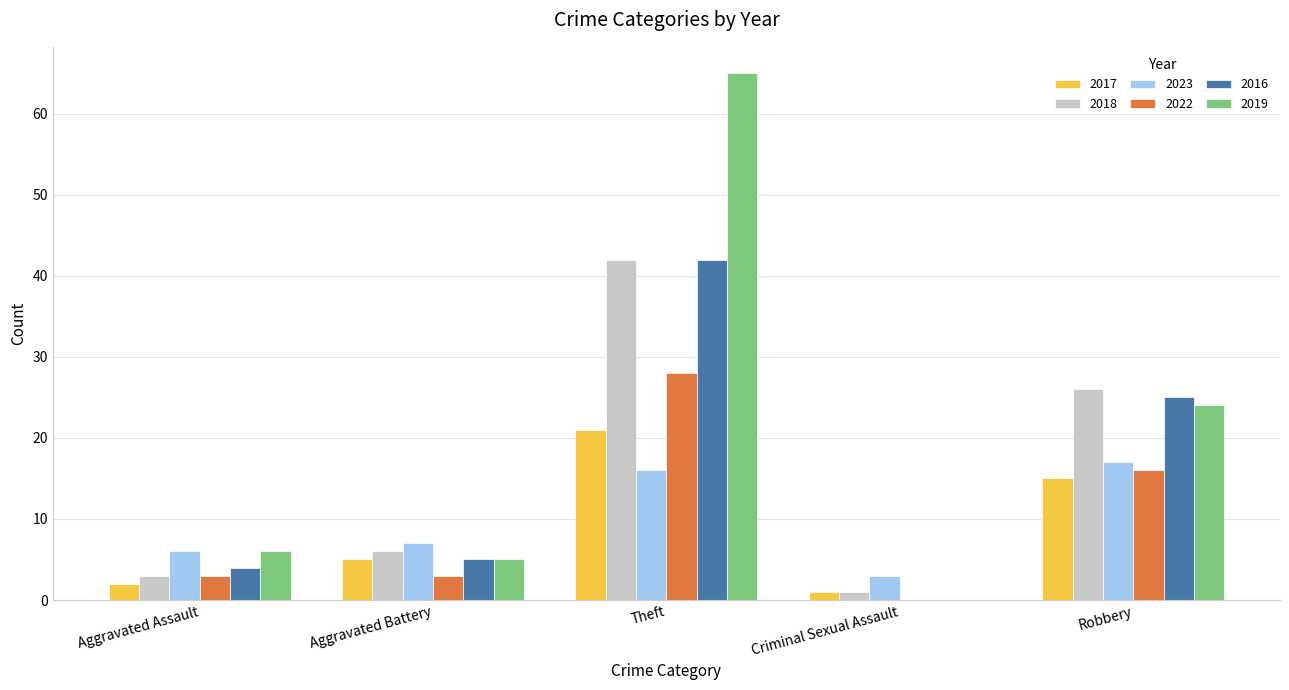

Which series has the largest total across all categories?

2019